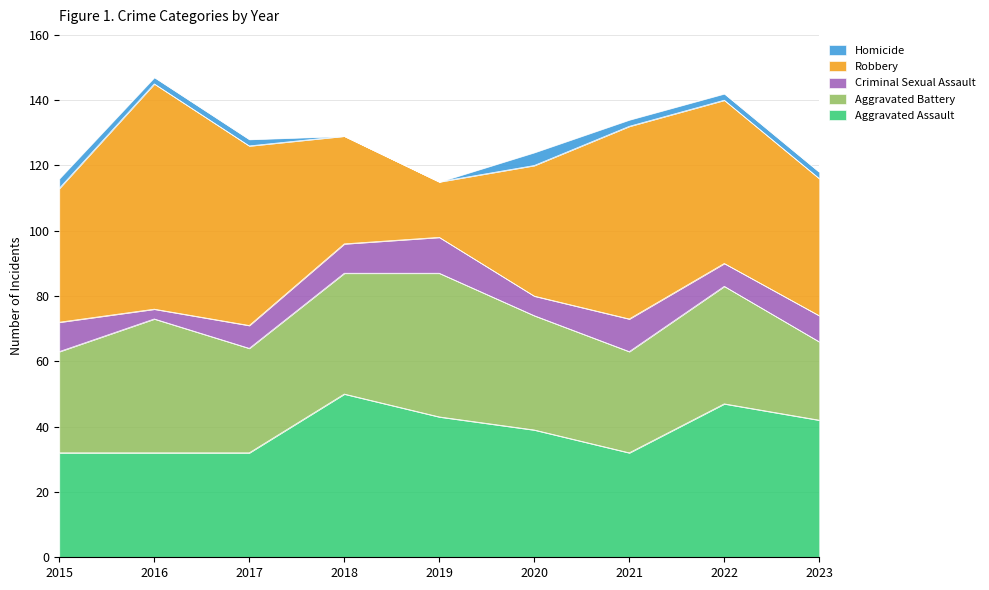

How many intersections are there between Aggravated Assault and Robbery?

2